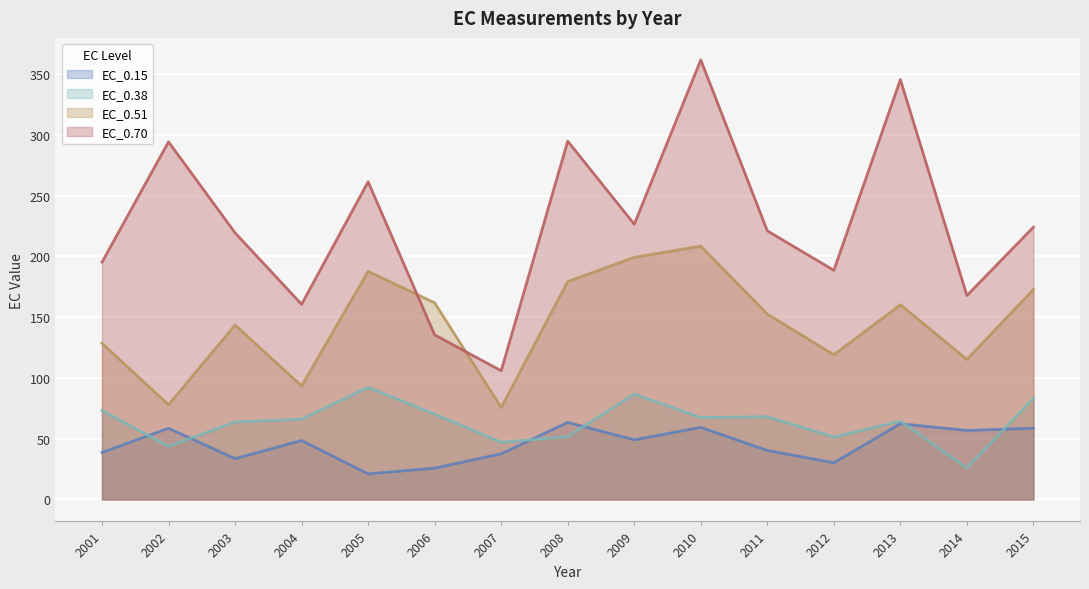

What is the maximum value shown in the chart?

361.9